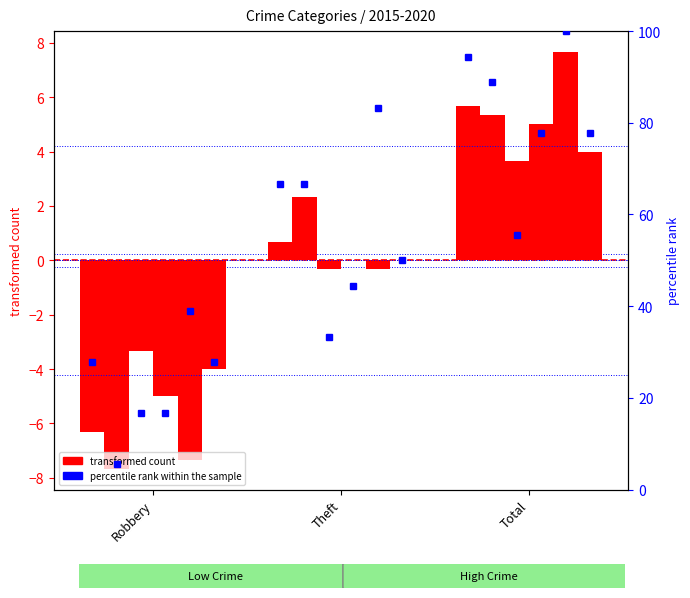

What is the total value across all series at Robbery?

-33.7